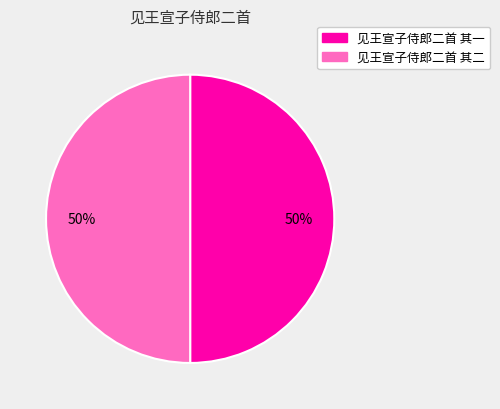

To the nearest percent, what percentage of the pie is 见王宣子侍郎二首 其一?

50%